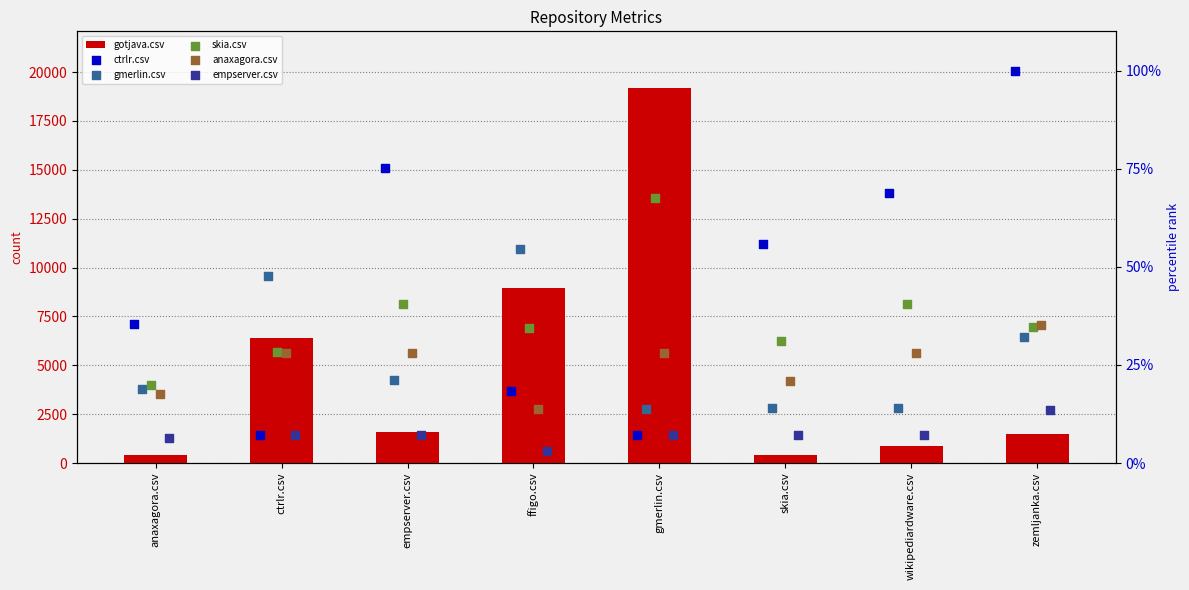

Which series contains the lowest Y value?

empserver.csv